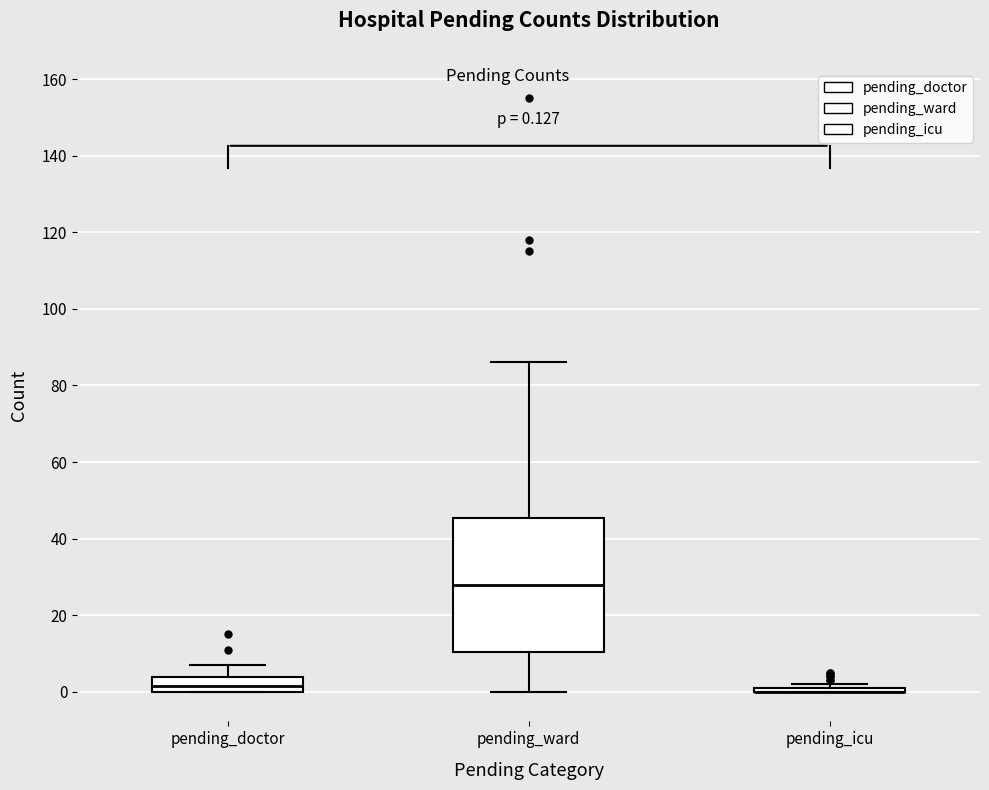

Which box is the tallest, from its lower edge to its upper edge?

pending_ward